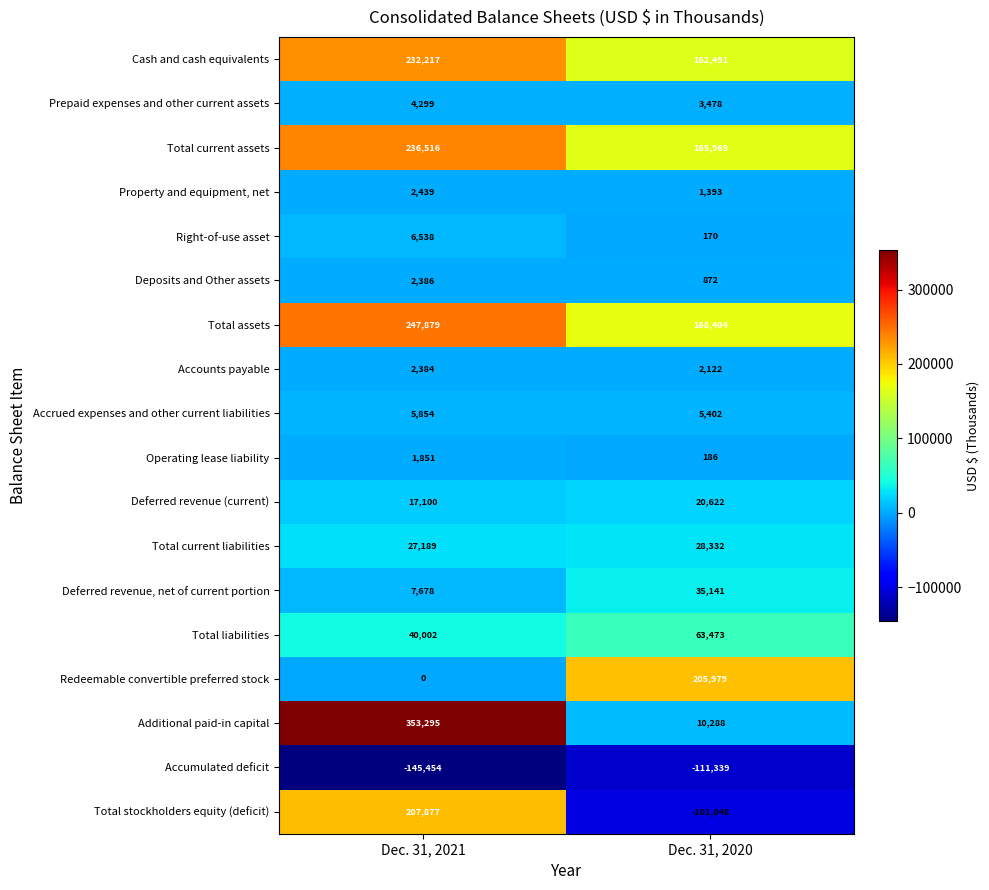

Which category has the lowest value in the Right-of-use asset series?

Dec. 31, 2020